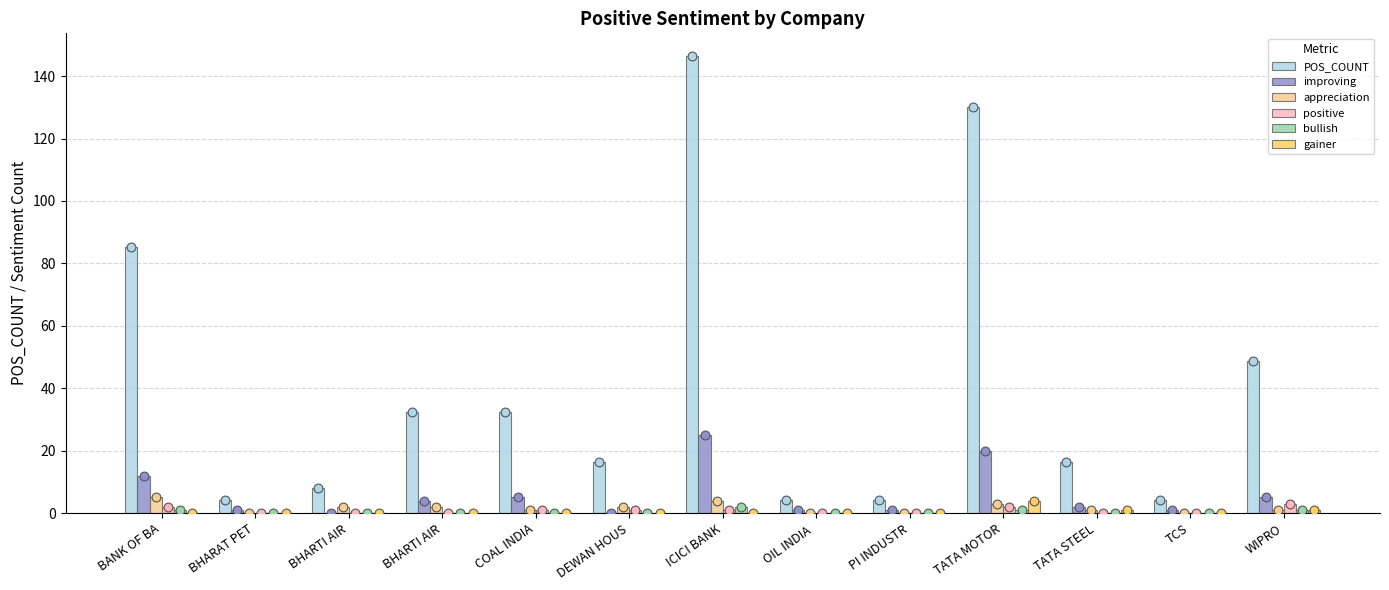

Which series contains the highest Y value?

POS_COUNT